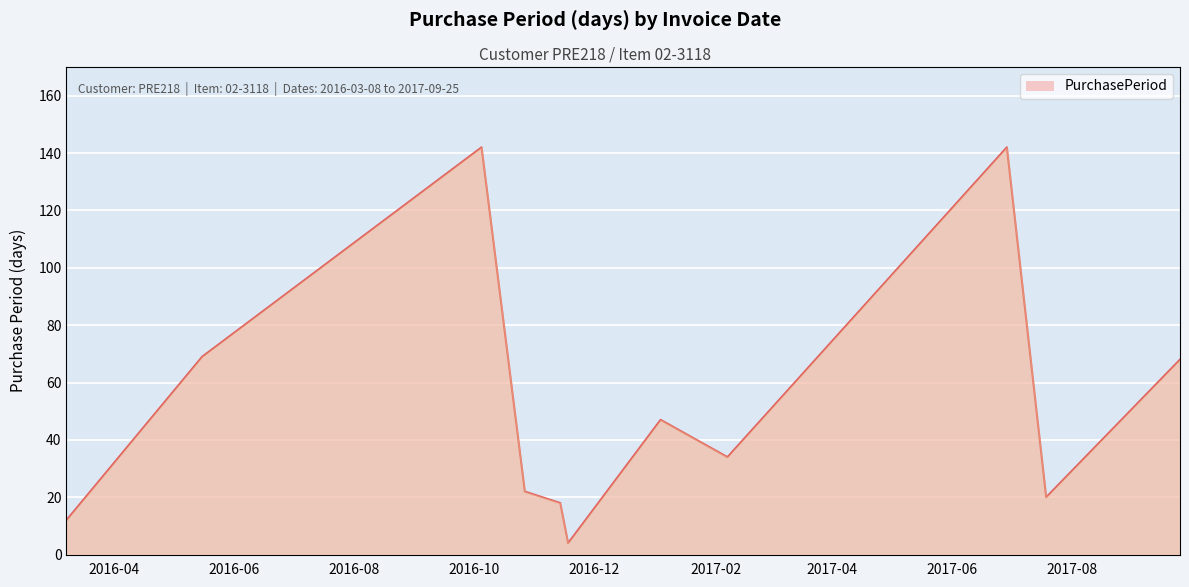

Reading left to right, extract all data points from this chart.

12	69	142	22	18	4	47	34	142	20	68